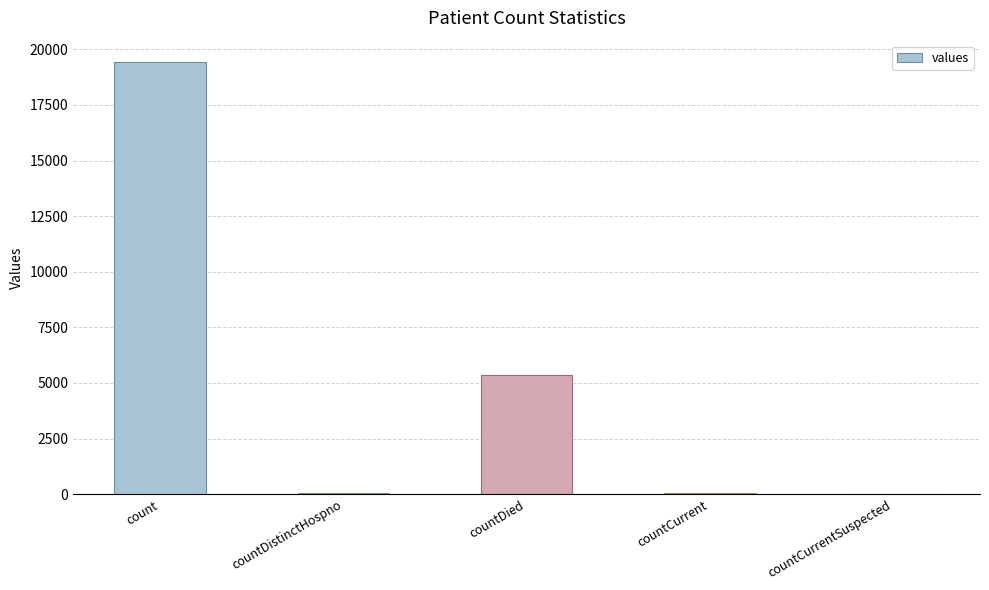

The value at countDied is 5357. True or false?

True